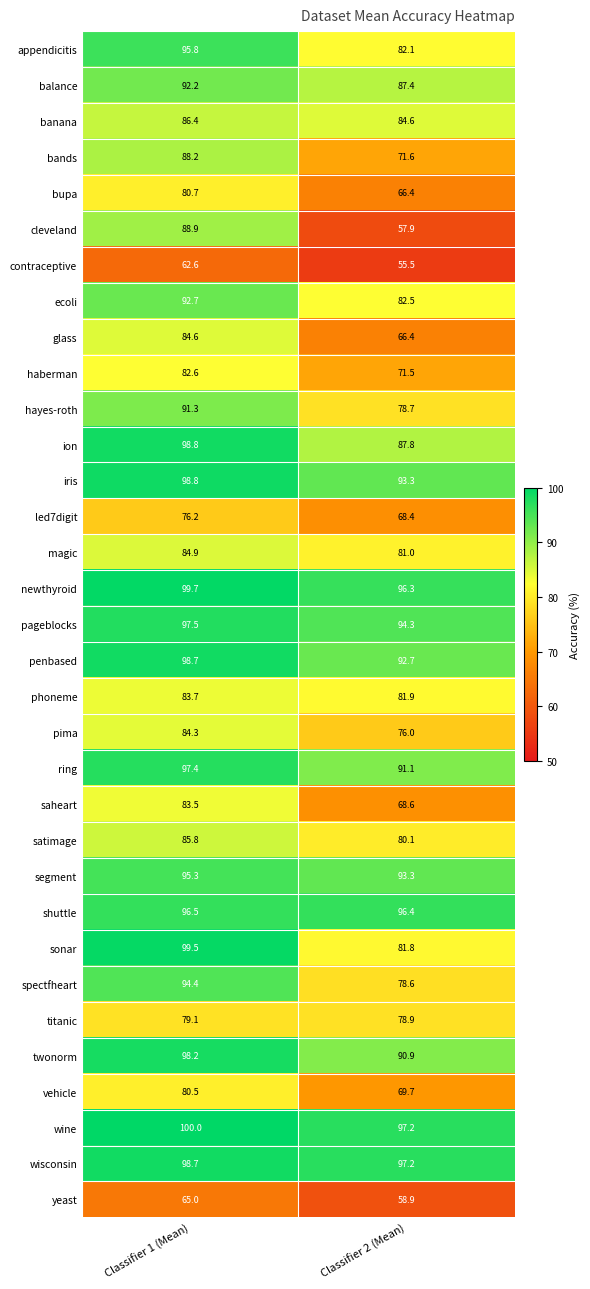

What is the total value across all series at Classifier 1 (Mean)?

2942.5